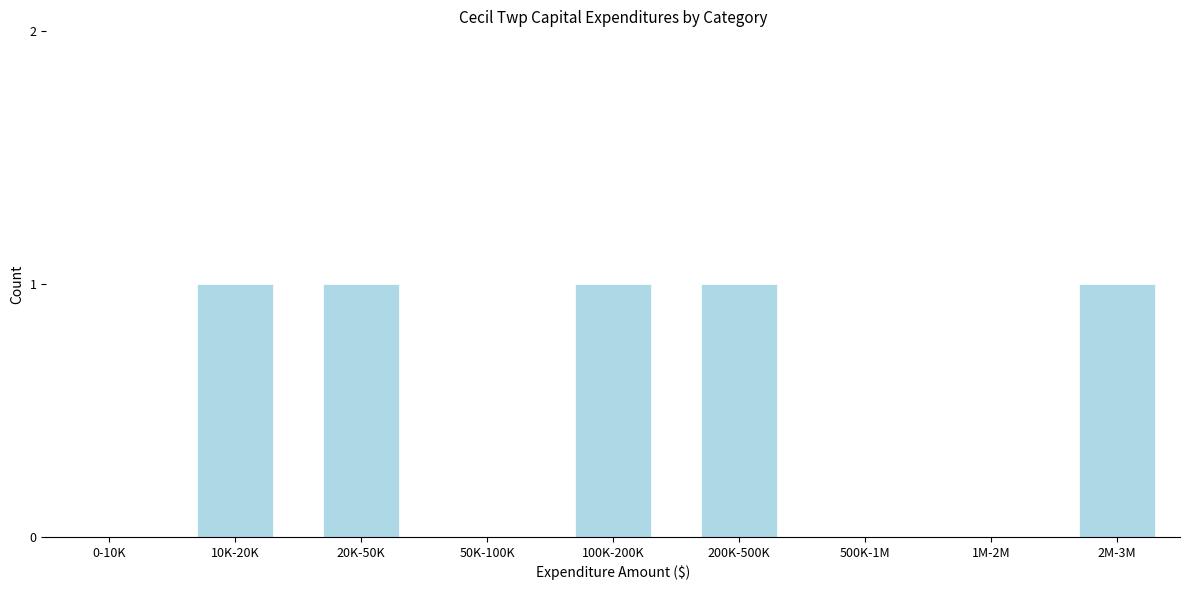

Reading left to right, what are all the values shown in this chart?

0-10K=0	10K-20K=1	20K-50K=1	50K-100K=0	100K-200K=1	200K-500K=1	500K-1M=0	1M-2M=0	2M-3M=1